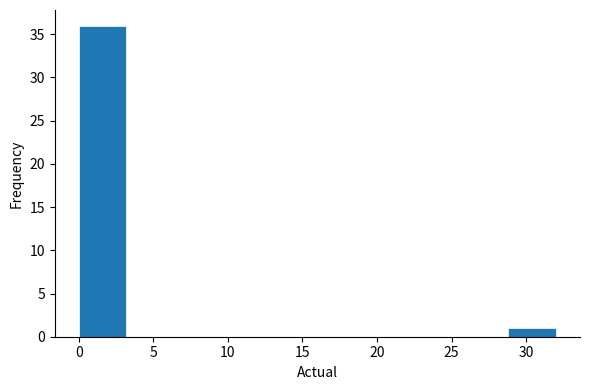

How tall is the bar that spans 0.0 to 3.2 on the x-axis? Neither the bar edges nor the heights are printed on the chart, so give them approximately, as read against the axes.

36